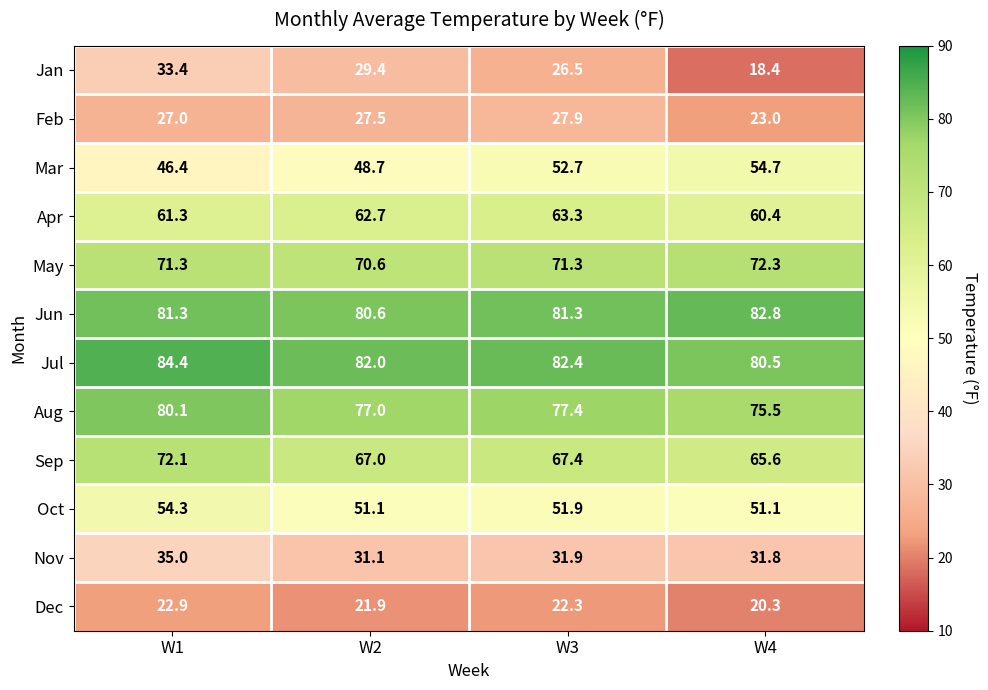

Rank the series at W2 from highest to lowest value.

Jul, Jun, Aug, May, Sep, Apr, Oct, Mar, Nov, Jan, Feb, Dec